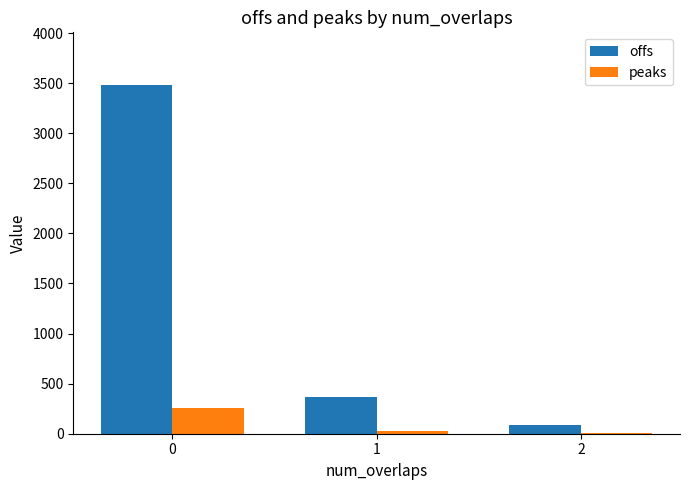

What are all the series names shown in the legend?

offs, peaks